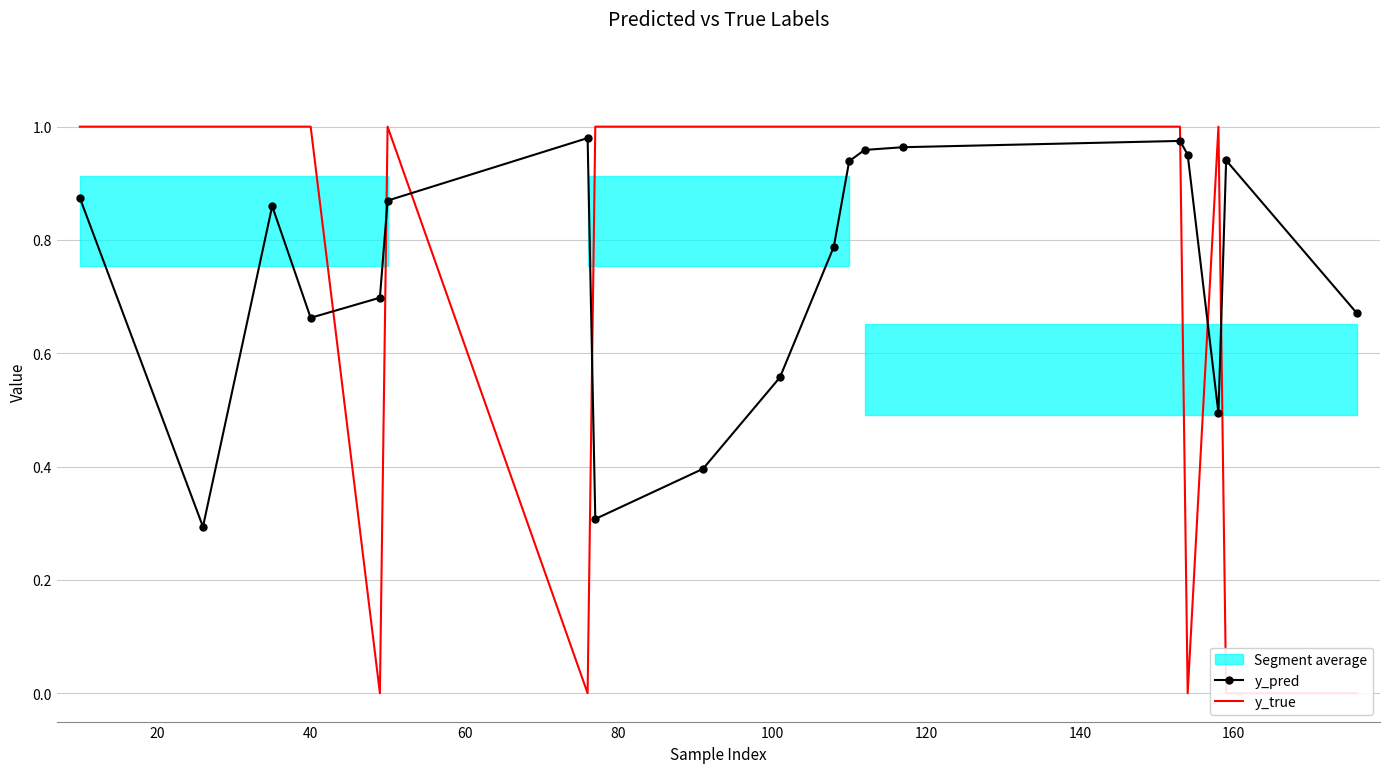

How many lines are shown in the chart?

2